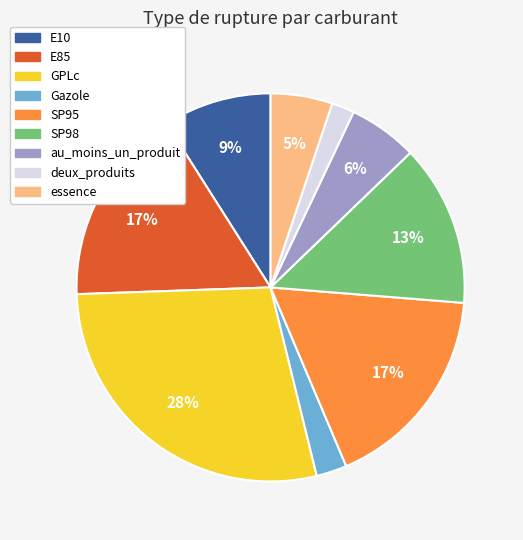

To the nearest percent, what is the average slice percentage?

11%